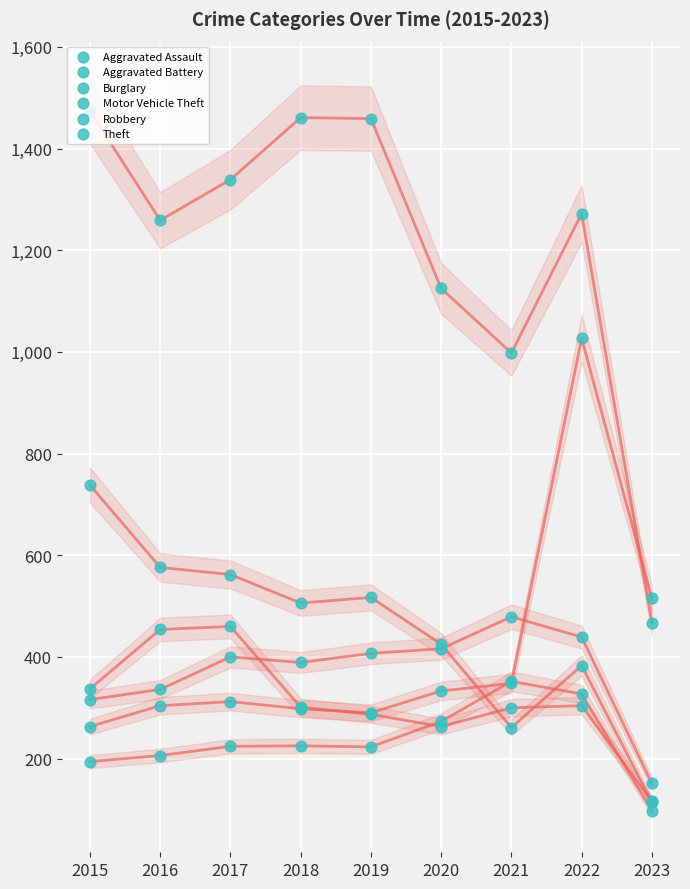

At how many categories does at least one series exceed 1210?

6